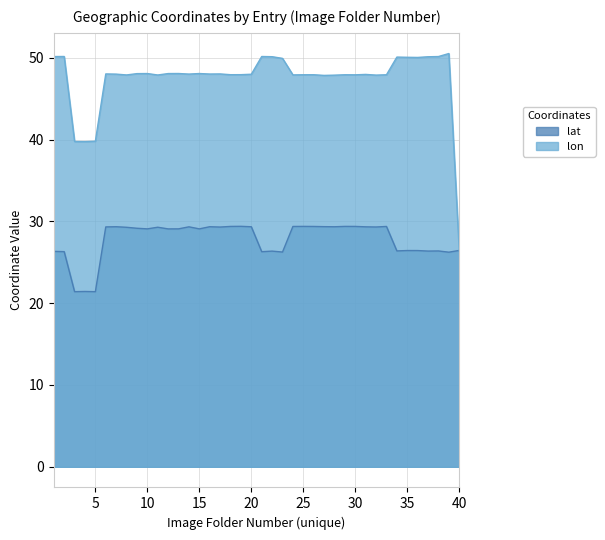

Between 37 and 3, which is larger?

37